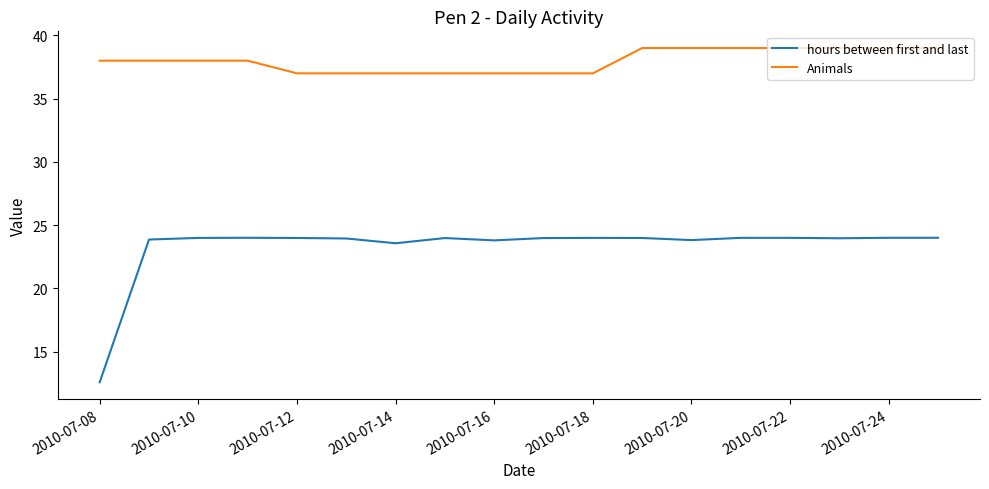

Rank the series by their average value, from lowest to highest.

hours between first and last, Animals